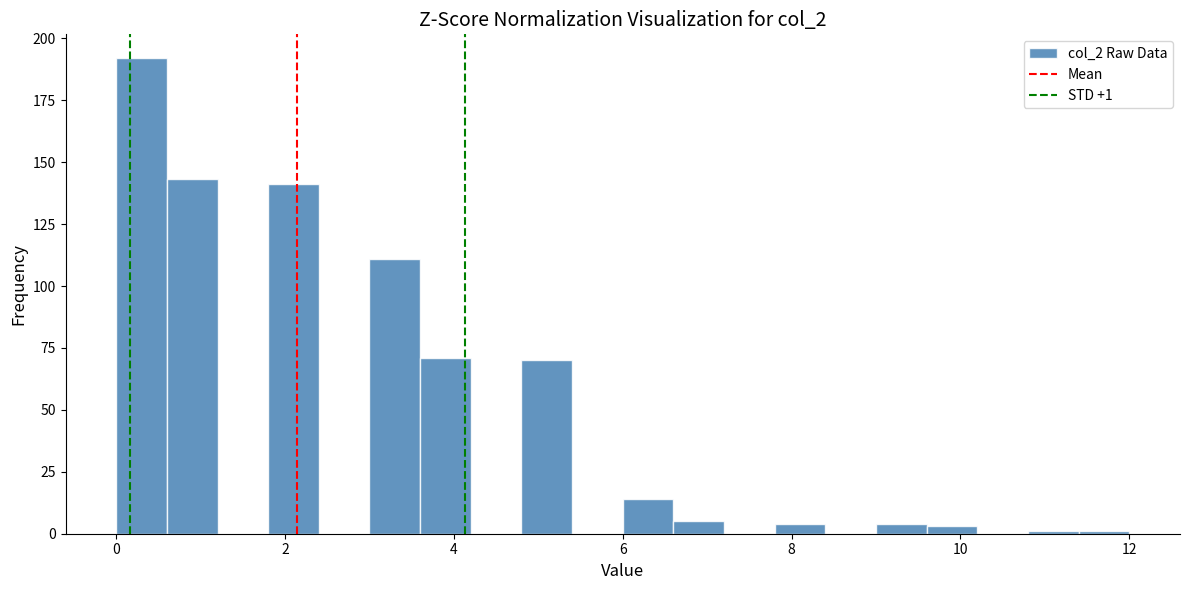

Read against the x-axis, roughly where is the centre of the tallest bar?

0.4